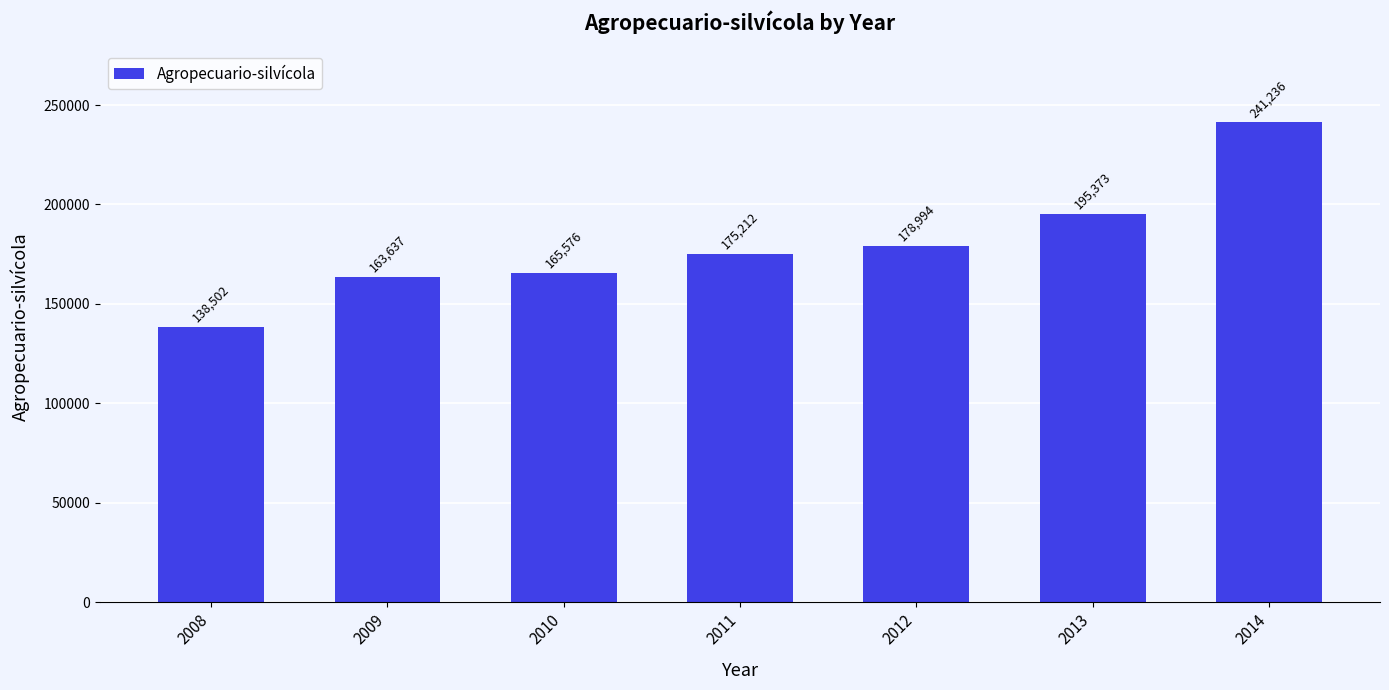

What is the value of the 5th bar from the left?

178994